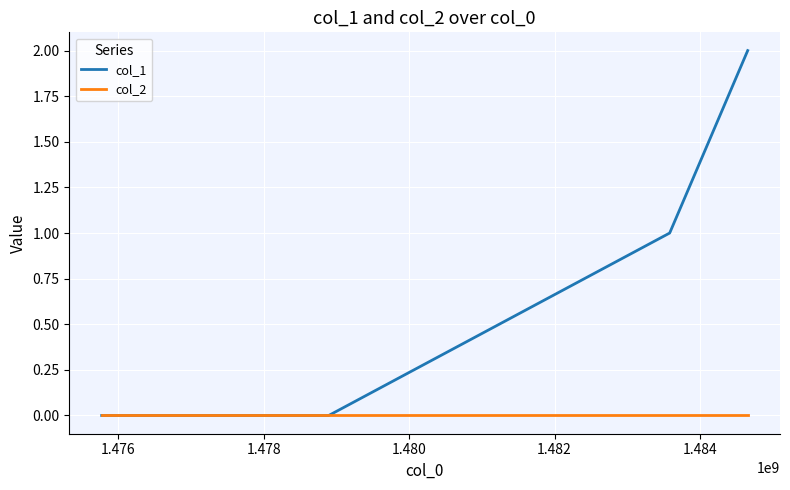

Count the col_1 values in the range 0 to 2.

4